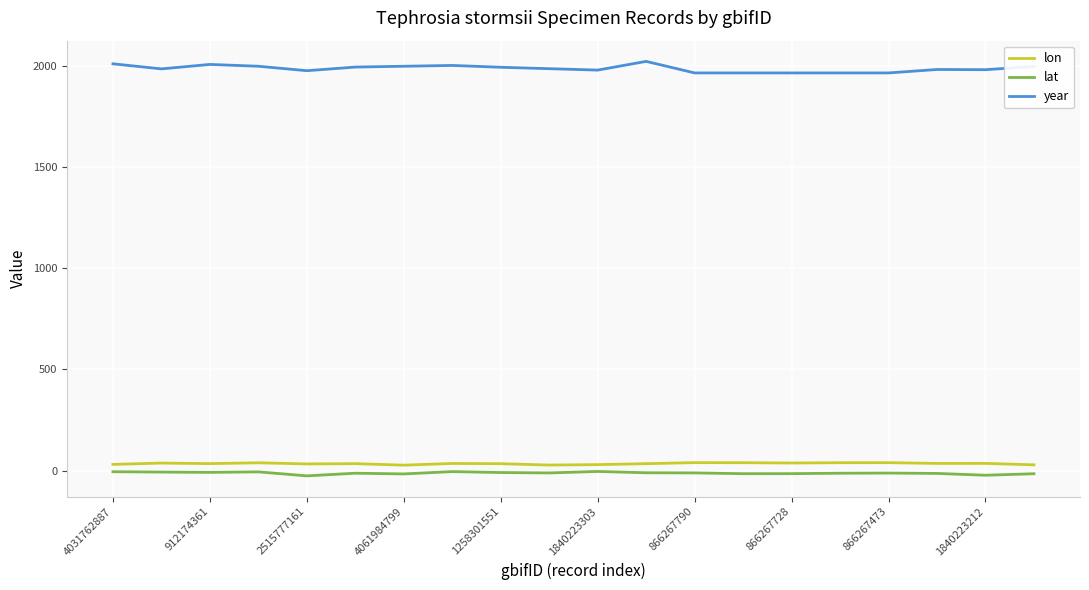

At how many categories does at least one series exceed 1324?

20